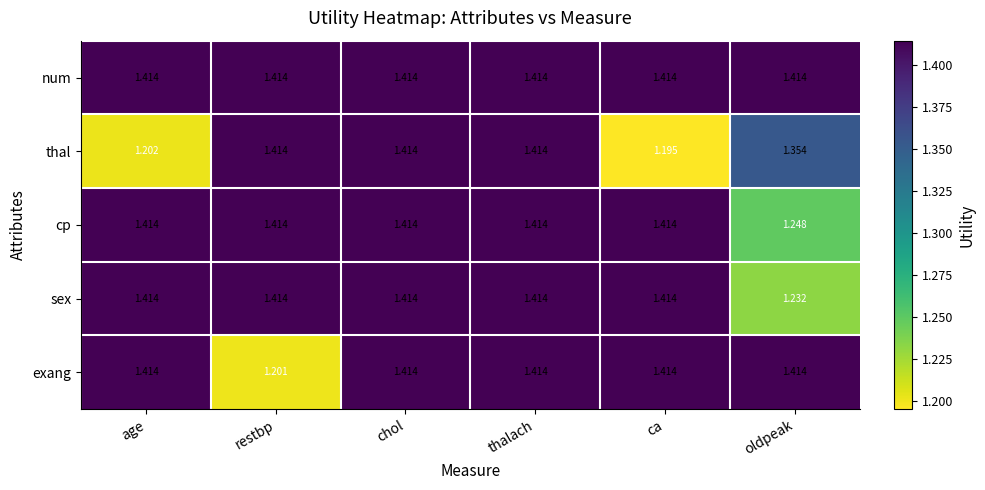

Which series changed the most between thalach and ca?

thal